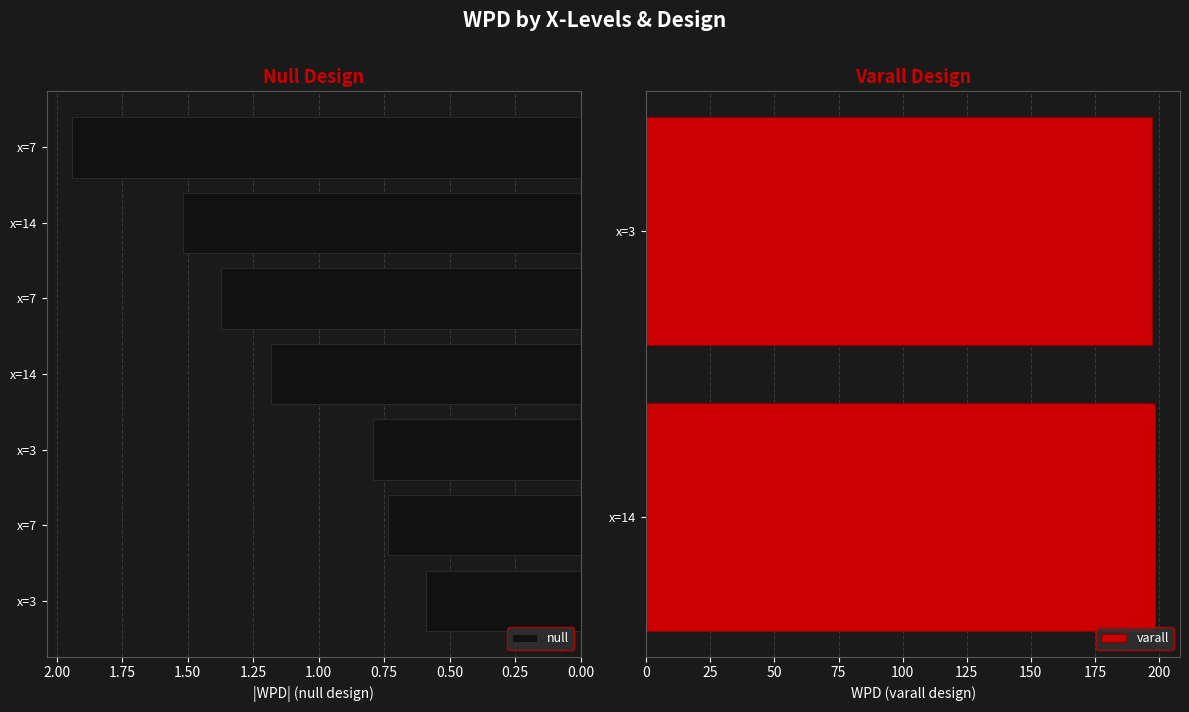

What is the average value of the varall series?

197.7